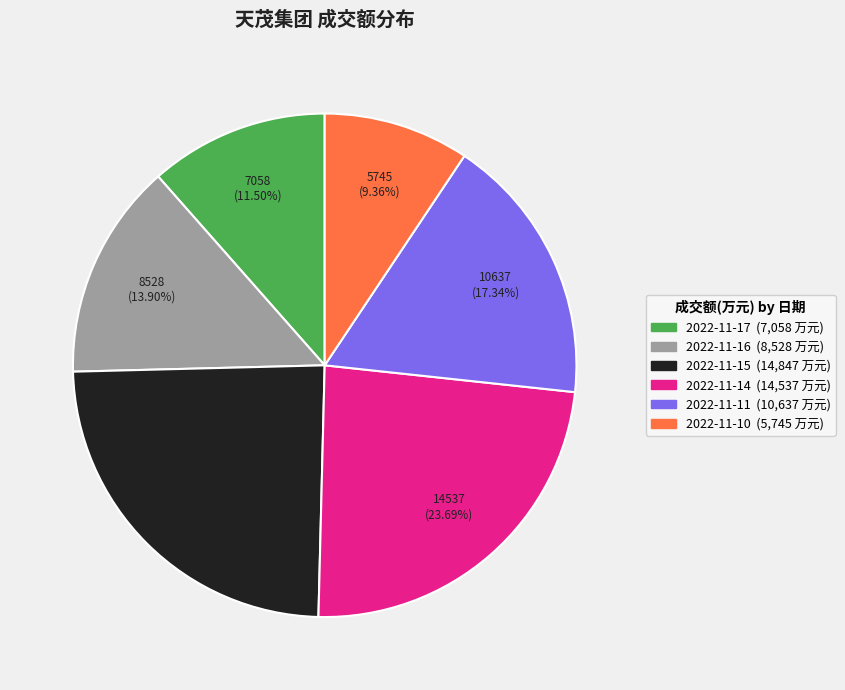

Combined, do 2022-11-17 and 2022-11-10 account for over 50%?

No